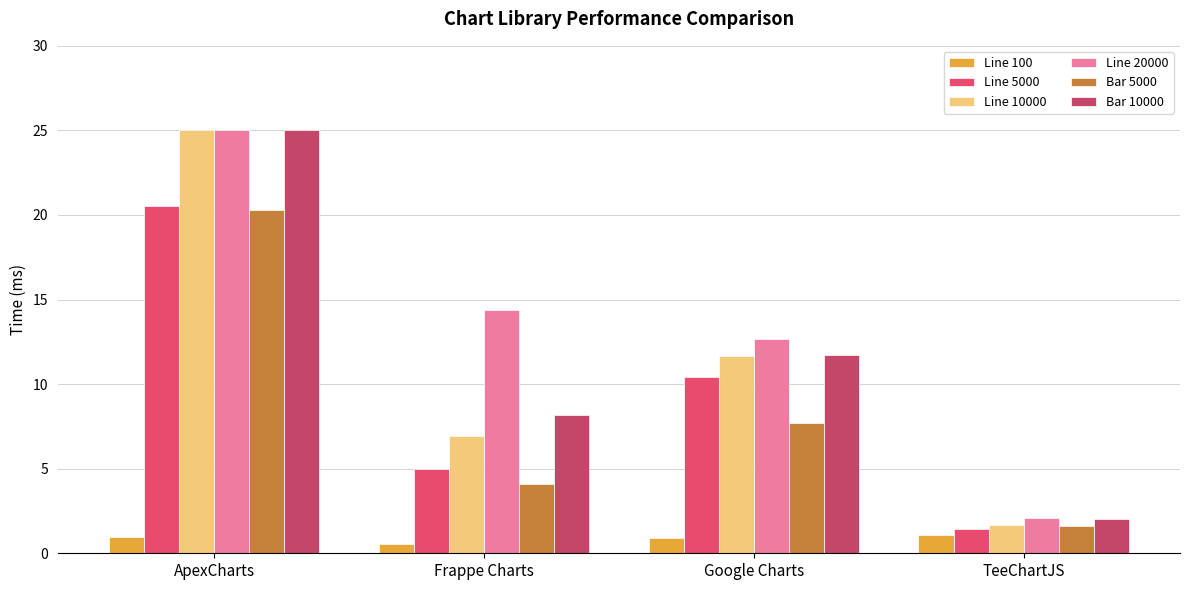

At which label is Line 5000 closest to 10?

Google Charts